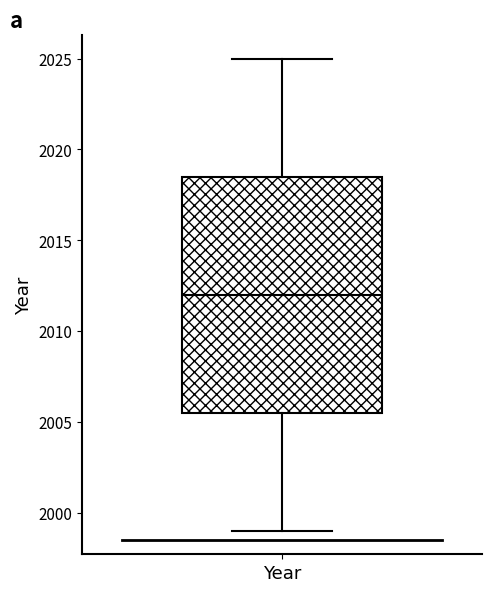

Where does the upper whisker of the box for Year end on the y-axis? The values are not printed on the chart, so give them approximately, as read against the axis.

2025.0